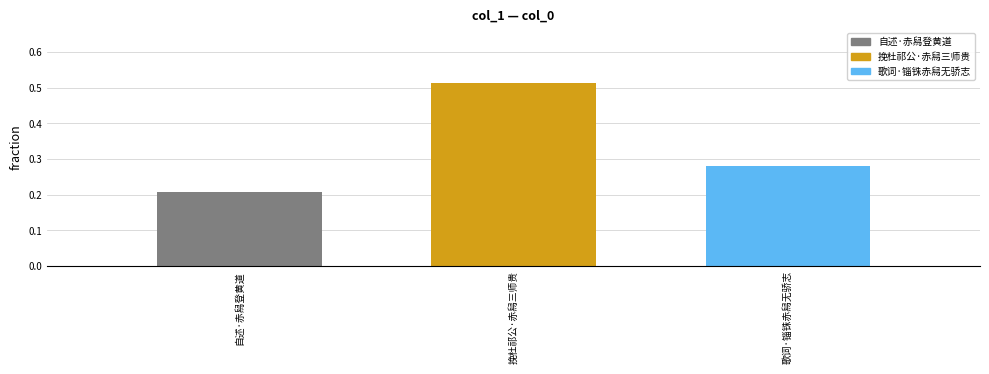

Which label corresponds to the largest value in the chart?

挽杜祁公·赤舄三师贵